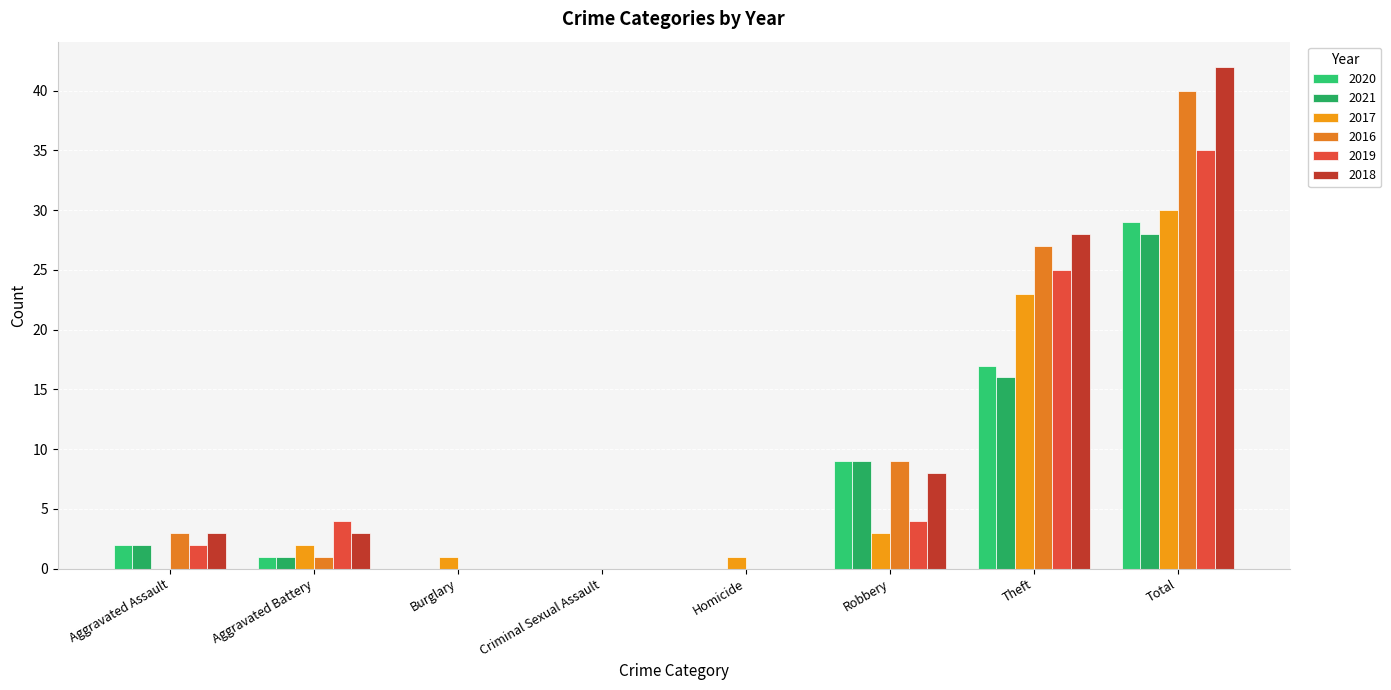

What is the difference between the highest and lowest values at Aggravated Battery?

3